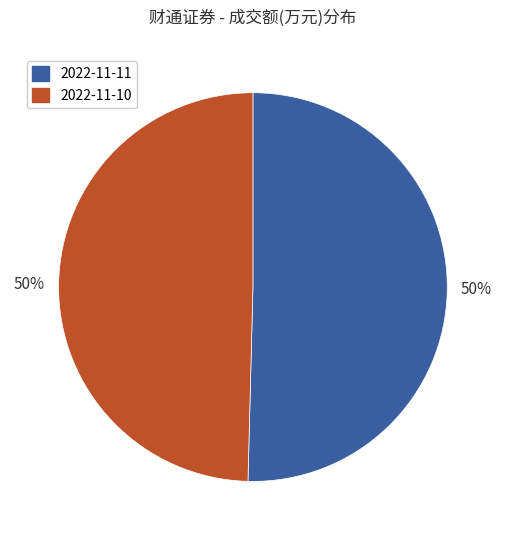

How many segments does this pie chart have?

2